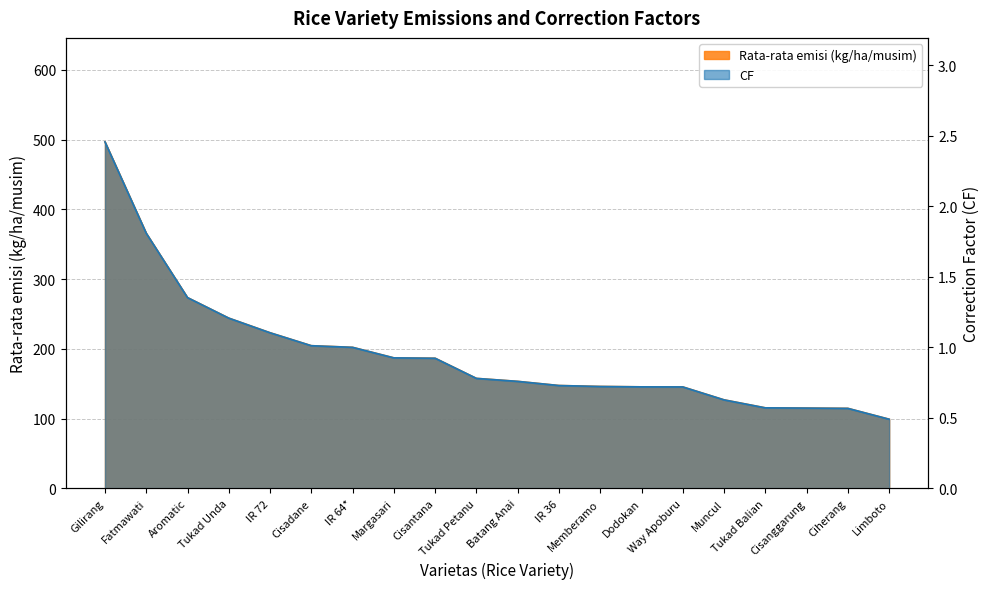

What is the label of the 7th point from the right?

Dodokan